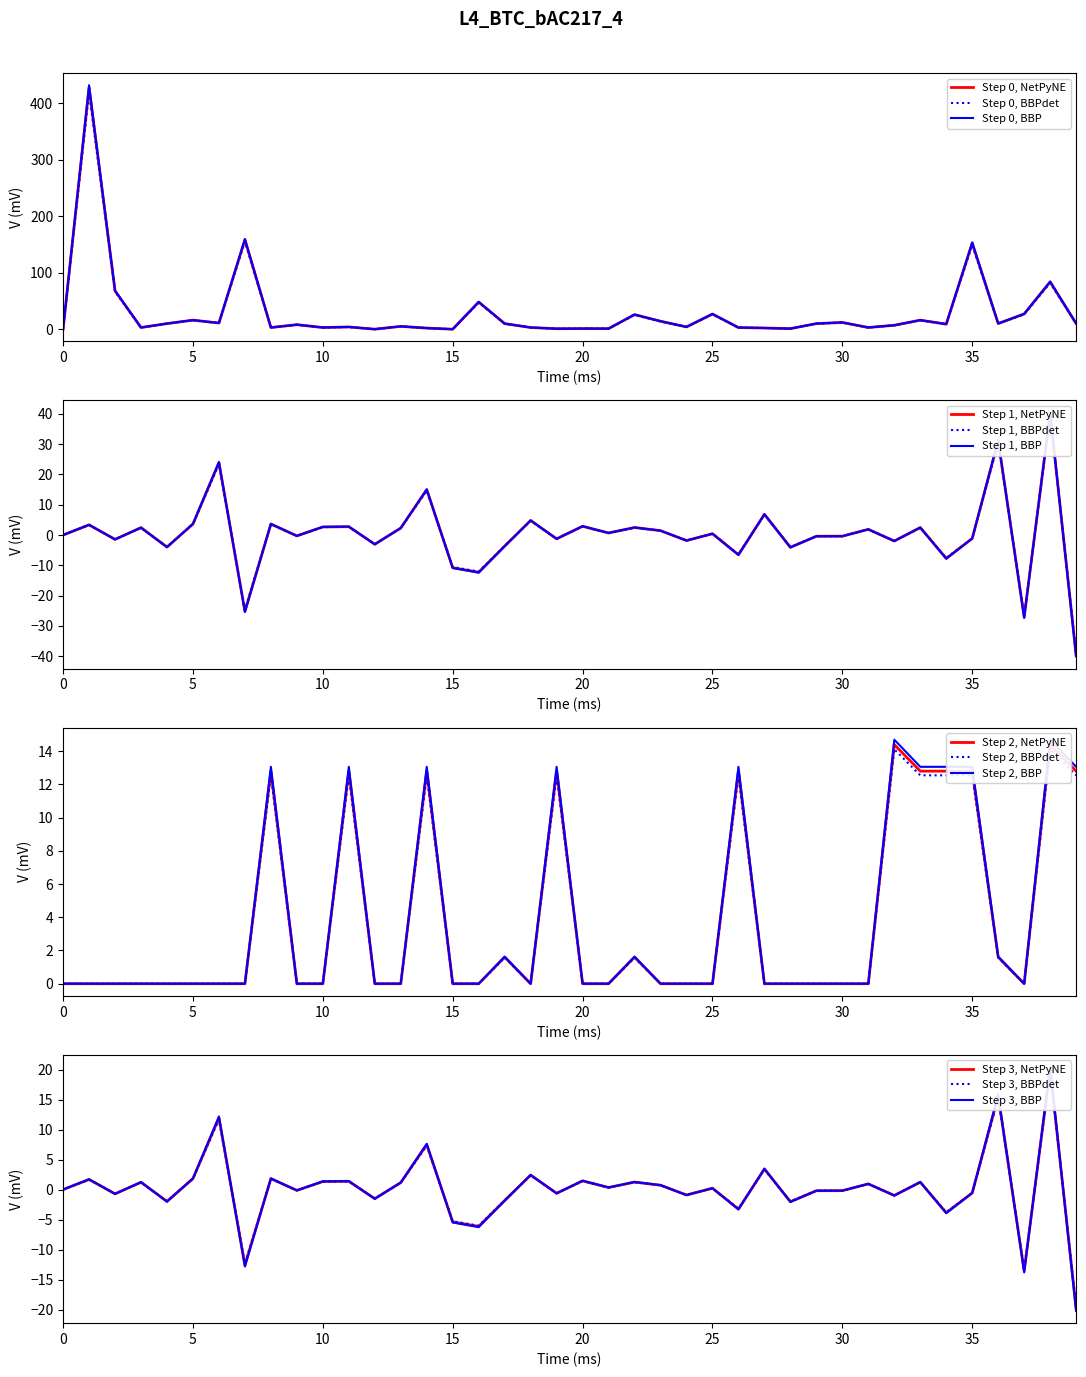

What is the difference between the maximum and minimum values in the col_2 series?

80.6